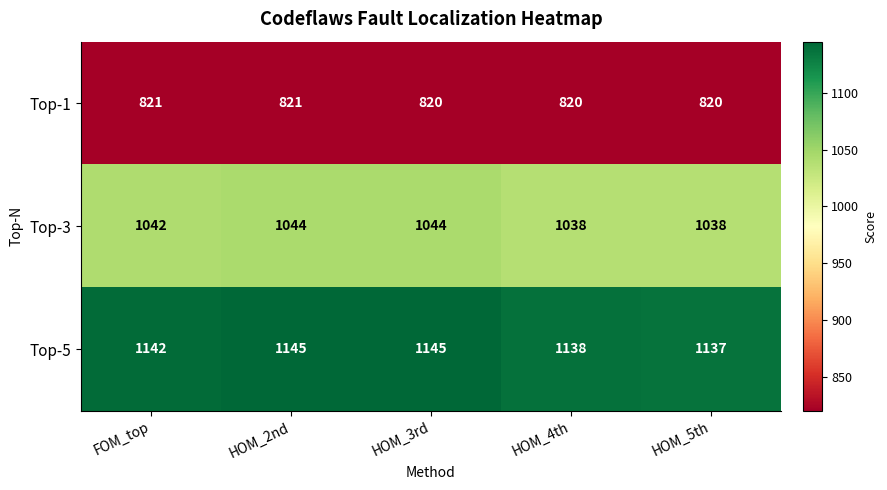

What is the spread (max minus min) of values at HOM_5th?

317